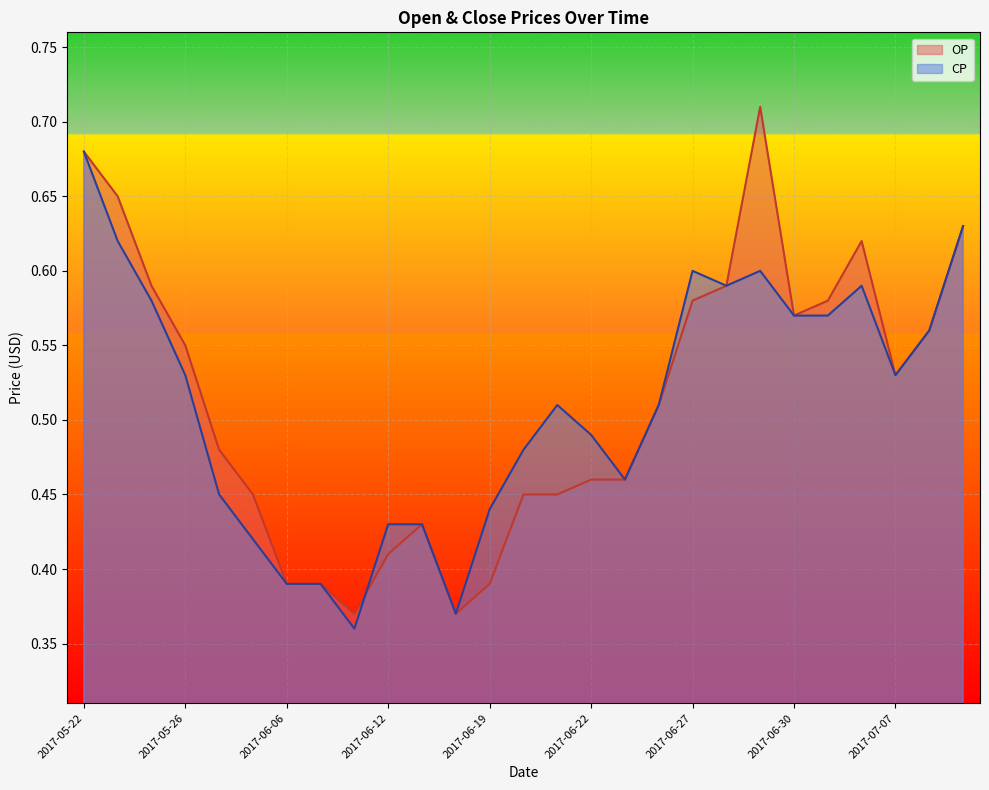

Reading left to right, extract all data points from this chart.

OP: 2017-05-22=0.7	2017-05-24=0.7	2017-05-25=0.6	2017-05-26=0.6	2017-05-31=0.5	2017-06-01=0.5	2017-06-06=0.4	2017-06-07=0.4	2017-06-08=0.4	2017-06-12=0.4	2017-06-13=0.4	2017-06-16=0.4	2017-06-19=0.4	2017-06-20=0.5	2017-06-21=0.5	2017-06-22=0.5	2017-06-23=0.5	2017-06-26=0.5	2017-06-27=0.6	2017-06-28=0.6	2017-06-29=0.7	2017-06-30=0.6	2017-07-03=0.6	2017-07-05=0.6	2017-07-07=0.5	2017-07-10=0.6	2017-07-11=0.6
CP: 2017-05-22=0.7	2017-05-24=0.6	2017-05-25=0.6	2017-05-26=0.5	2017-05-31=0.5	2017-06-01=0.4	2017-06-06=0.4	2017-06-07=0.4	2017-06-08=0.4	2017-06-12=0.4	2017-06-13=0.4	2017-06-16=0.4	2017-06-19=0.4	2017-06-20=0.5	2017-06-21=0.5	2017-06-22=0.5	2017-06-23=0.5	2017-06-26=0.5	2017-06-27=0.6	2017-06-28=0.6	2017-06-29=0.6	2017-06-30=0.6	2017-07-03=0.6	2017-07-05=0.6	2017-07-07=0.5	2017-07-10=0.6	2017-07-11=0.6